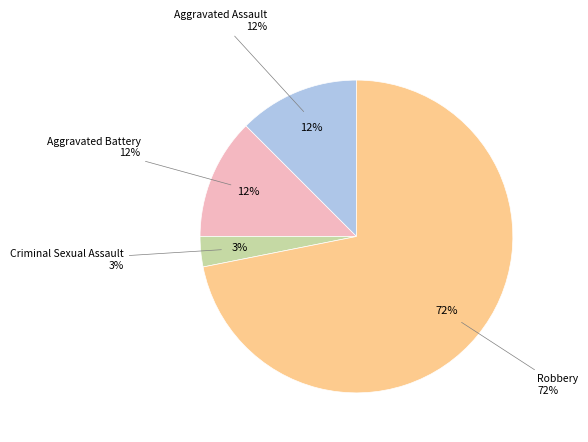

Which category has the biggest portion of the pie?

Robbery